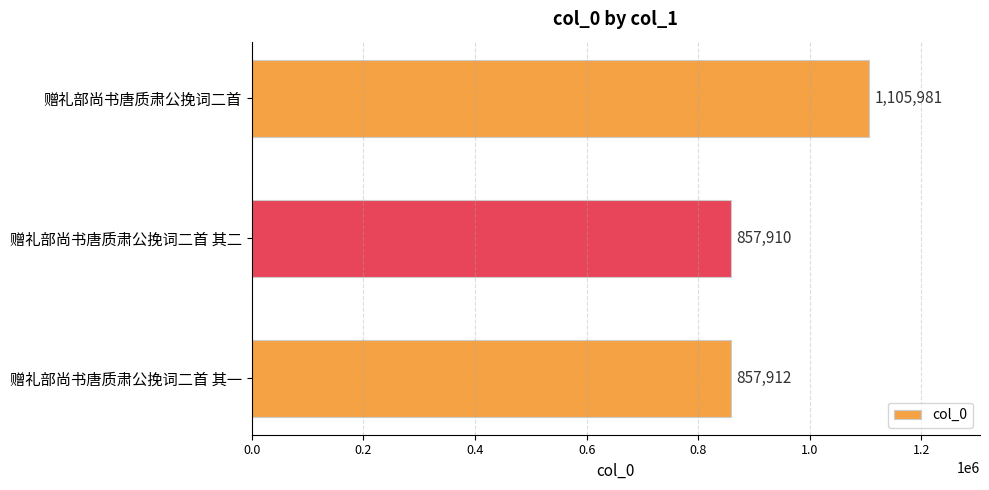

Between 赠礼部尚书唐质肃公挽词二首 其一 and 赠礼部尚书唐质肃公挽词二首, which is larger?

赠礼部尚书唐质肃公挽词二首